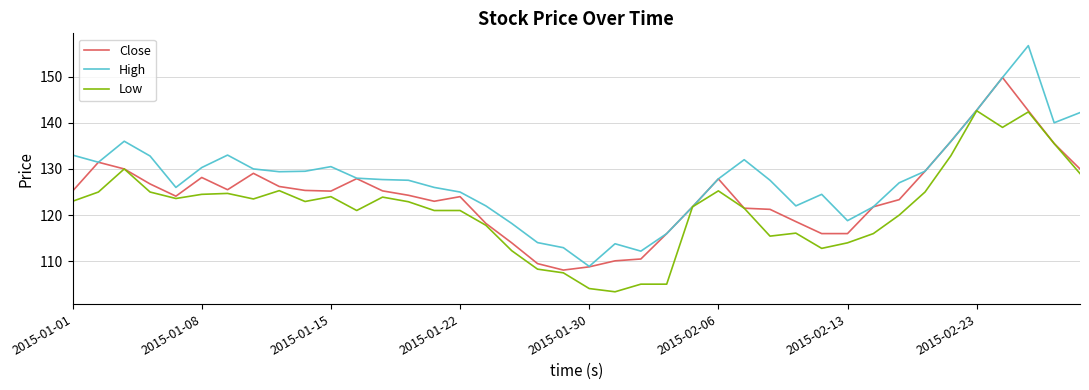

List the series in order of their peak value, lowest first.

Low, Close, High